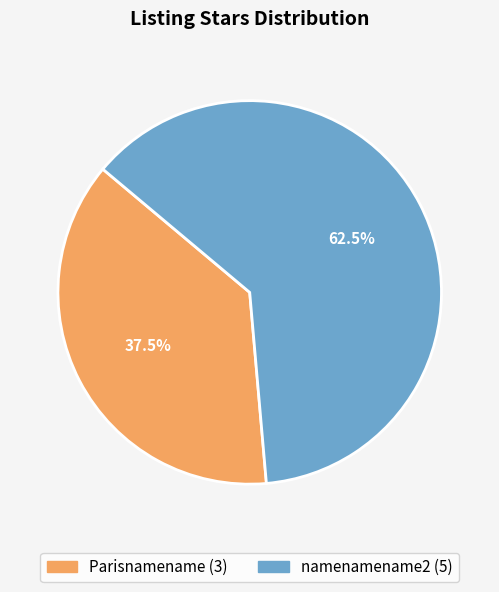

Combined, do Parisnamename and namenamename2 account for over 50%?

Yes